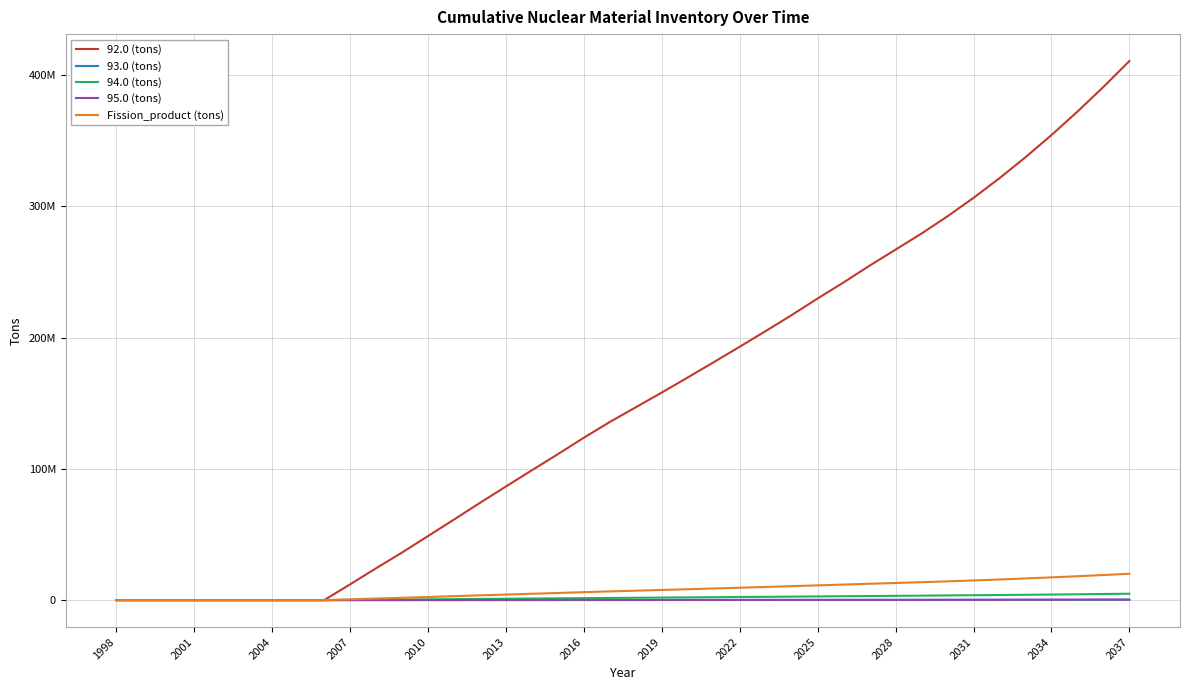

Which category has the lowest value in the 95.0 (tons) series?

1998